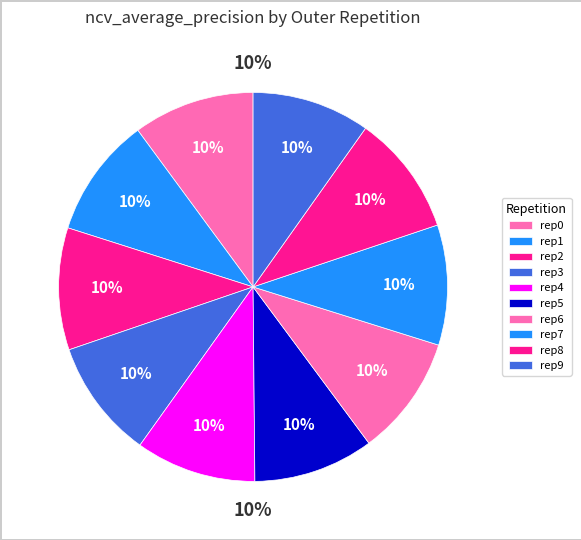

Is it true that outer-repetition6 is 10% of the pie?

True